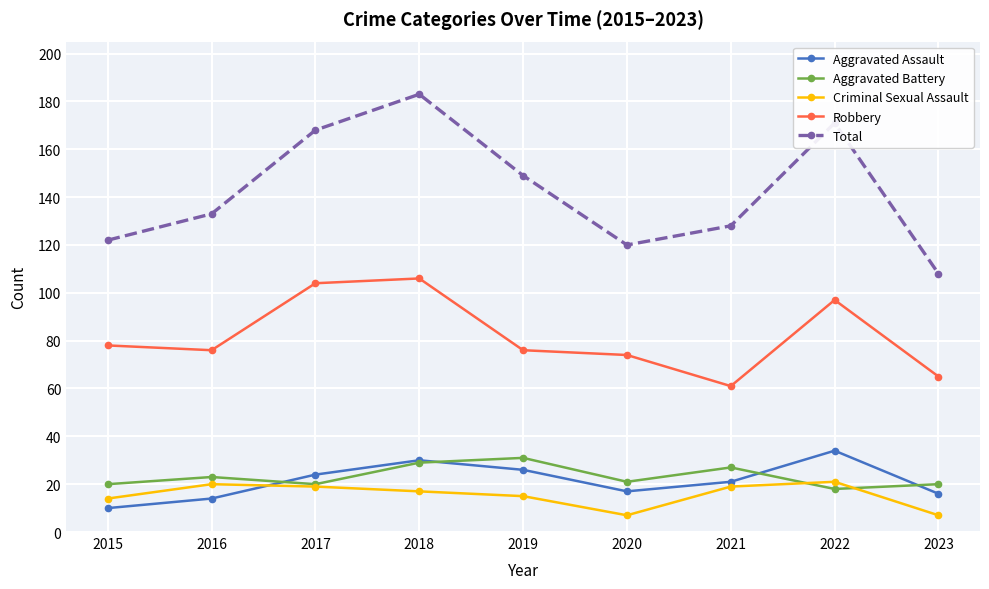

Which series has the largest range (max minus min)?

Total